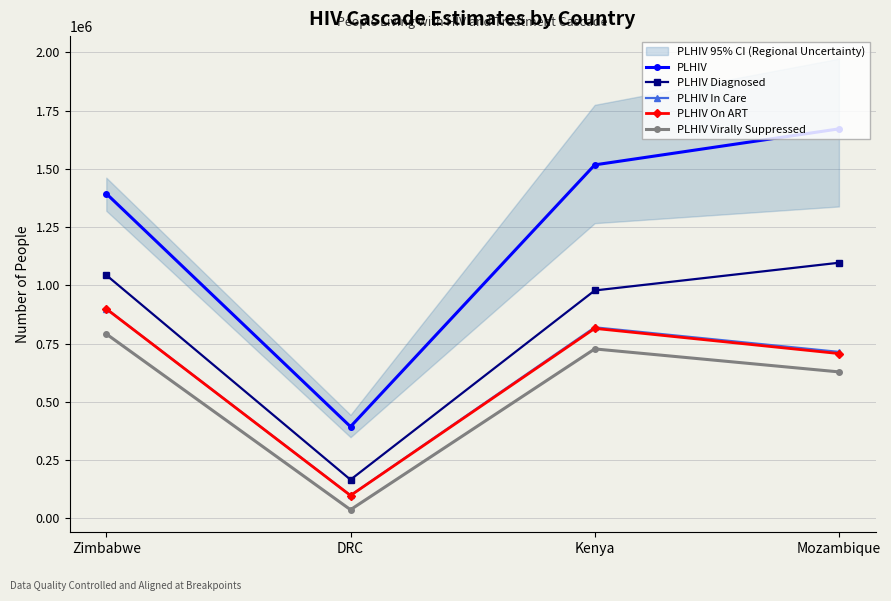

At which label does PLHIV In Care reach its peak?

Zimbabwe